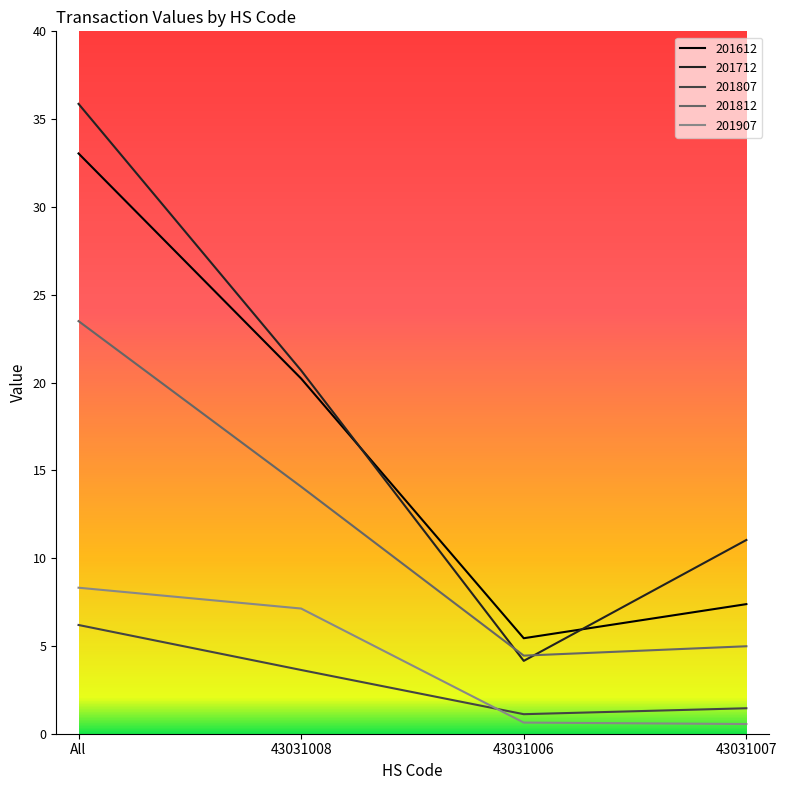

What position from the right is All?

4